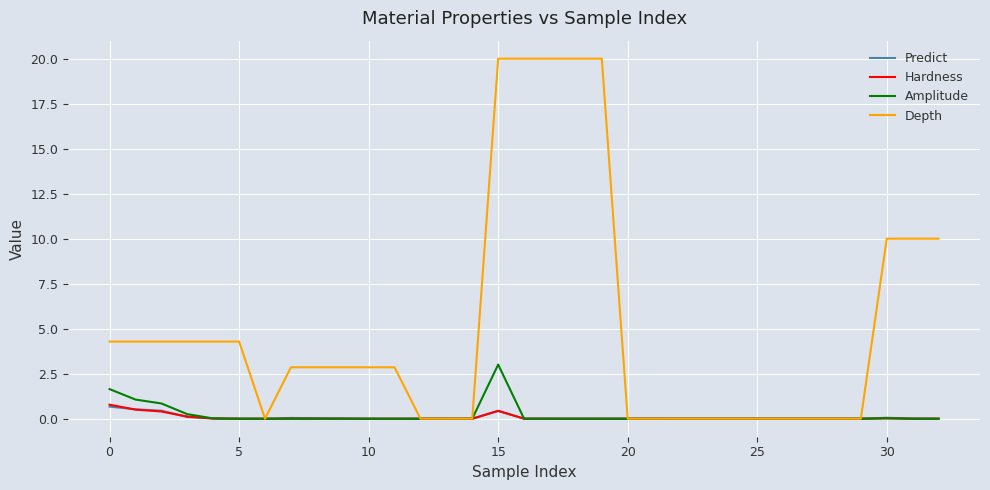

What is the maximum value shown in the chart?

20.0